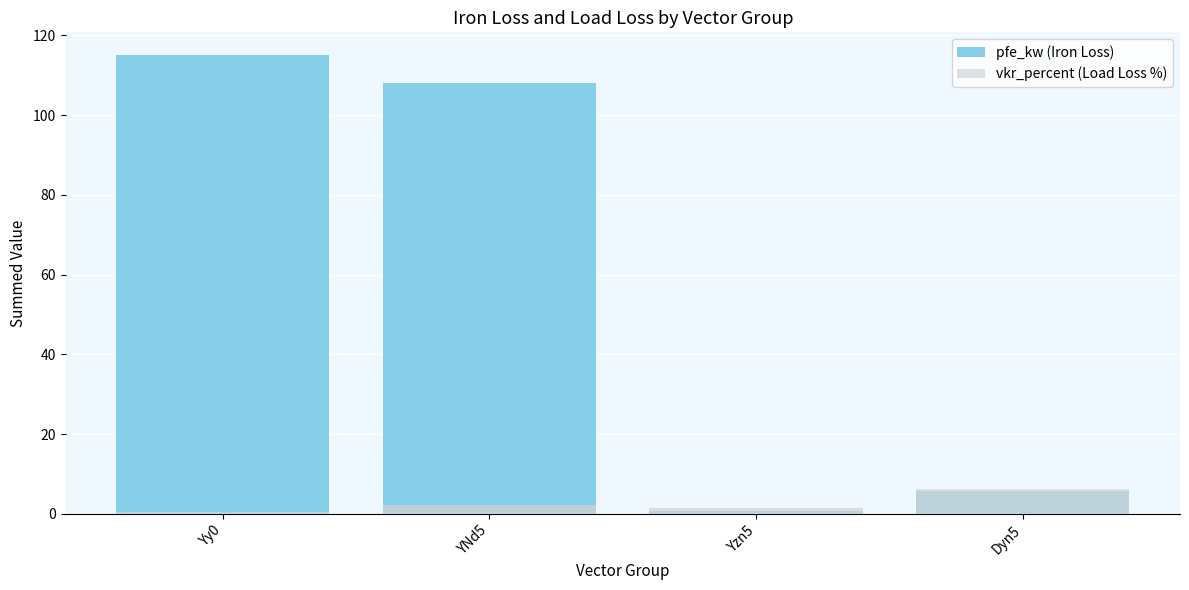

Rank the series at Yy0 from lowest to highest value.

vkr_percent (Load Loss %), pfe_kw (Iron Loss)